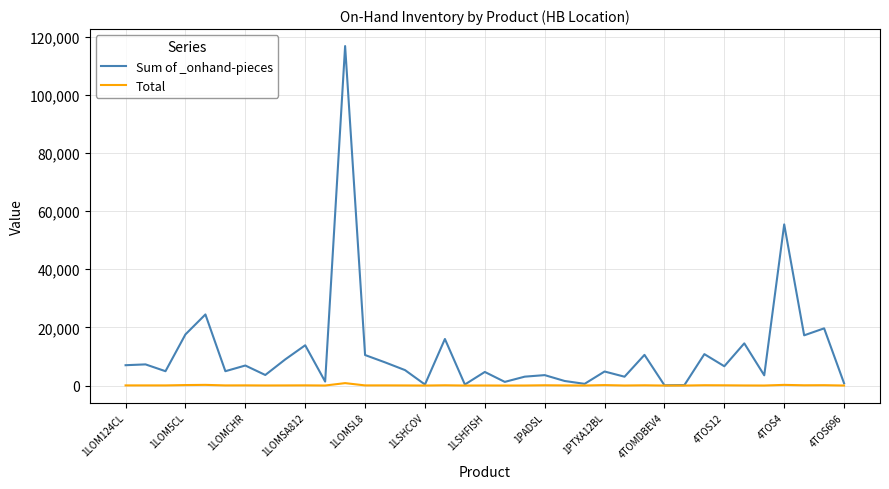

How many values in the Total series are below 47?

17